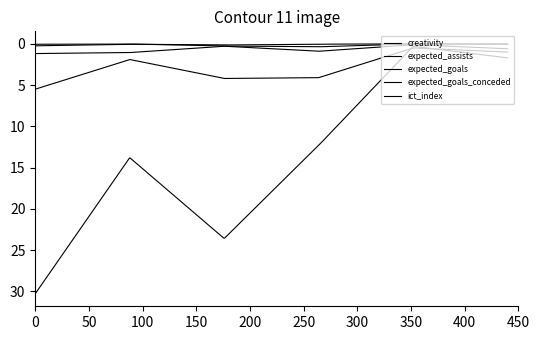

Which series has the widest spread of values?

creativity